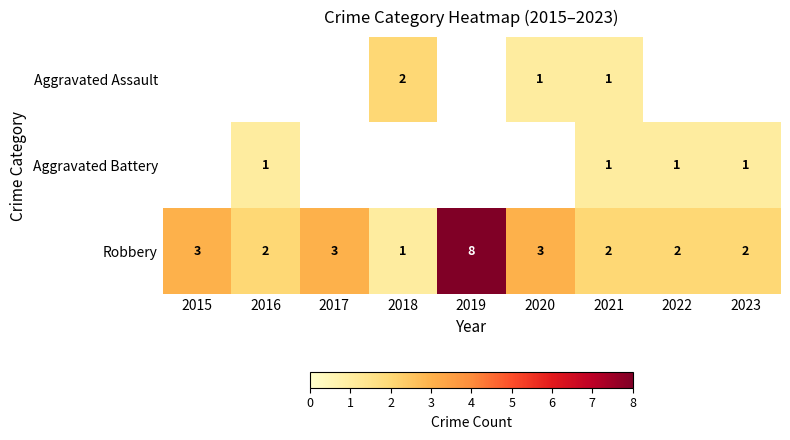

How many data points in Robbery are less than 2?

1